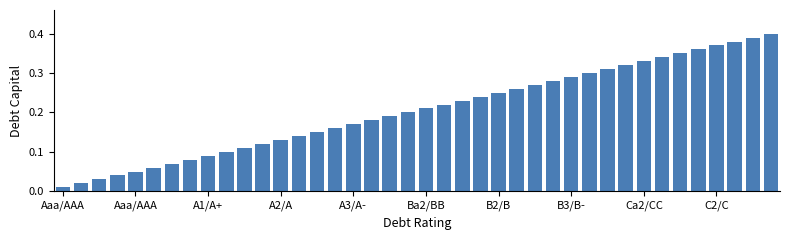

How many categories are shown in the chart?

40